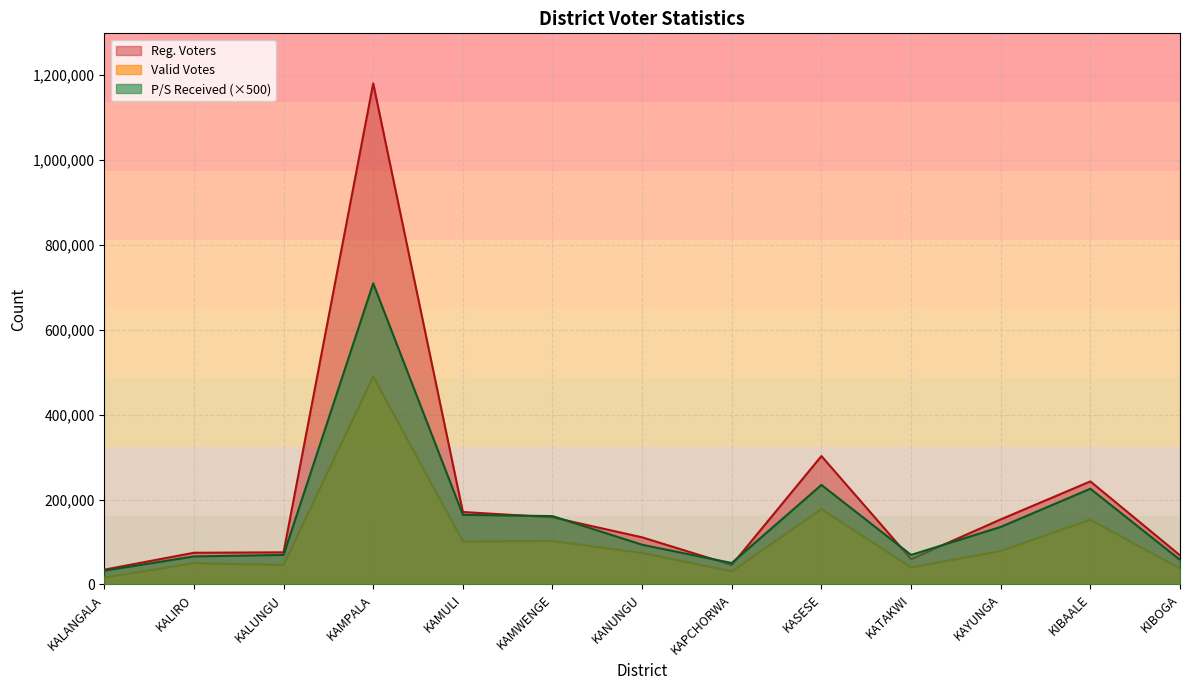

Between KATAKWI and KAYUNGA, which is larger?

KAYUNGA